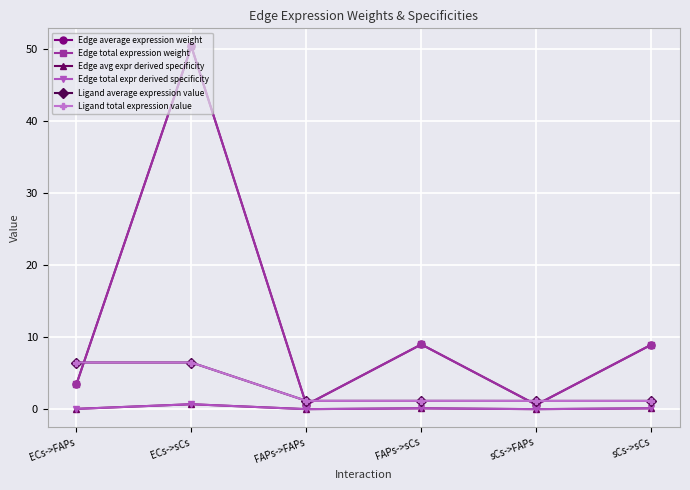

Does the chart have visible grid lines?

Yes